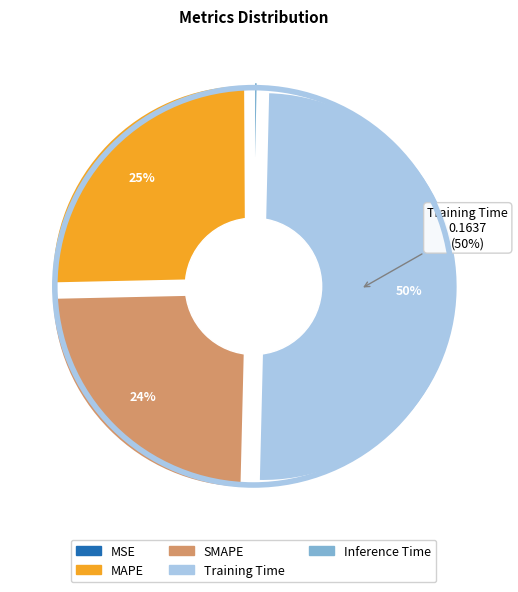

How many slices are in this pie chart?

5